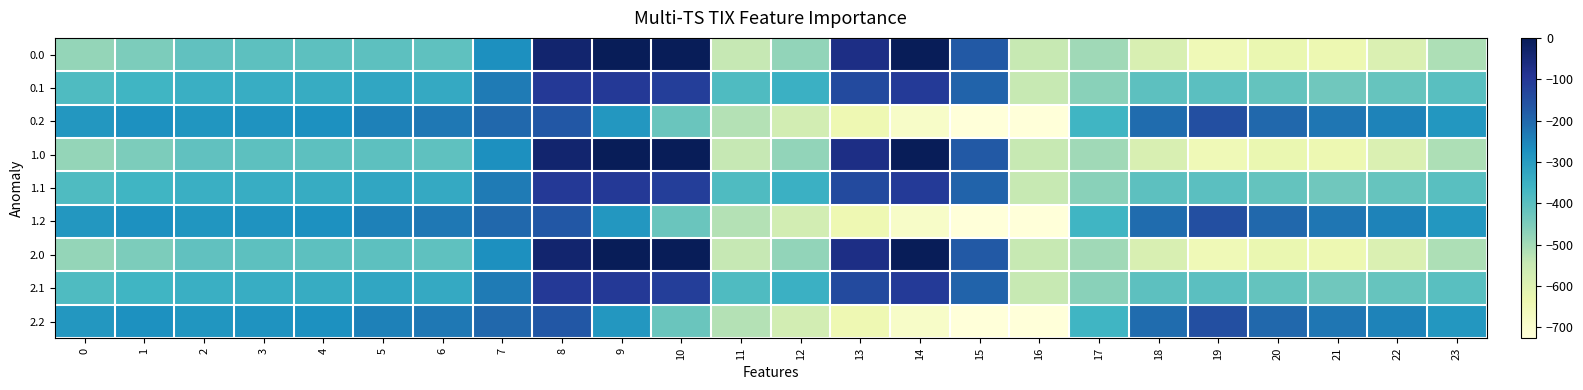

At 11, list the series in order from largest to smallest.

0.1, 1.1, 2.1, 0.2, 1.2, 2.2, 0.0, 1.0, 2.0